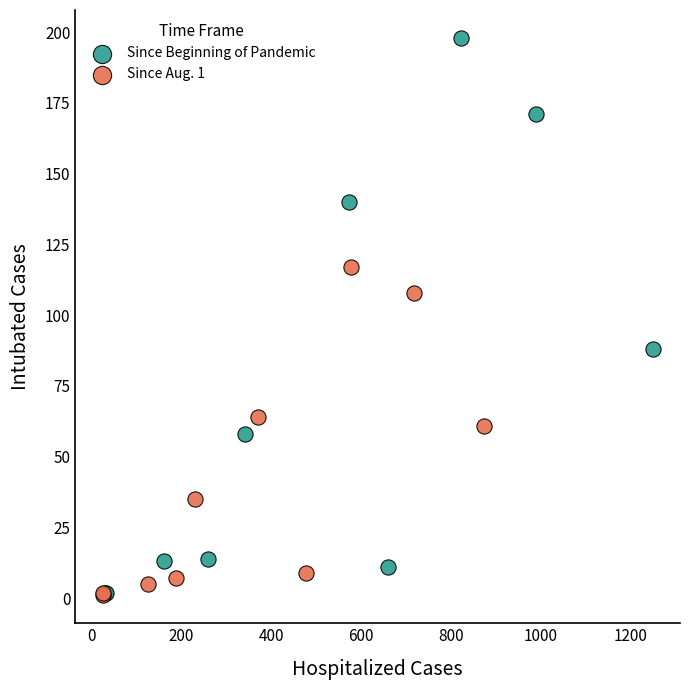

Which series has the widest spread of Y values?

Since Beginning of Pandemic